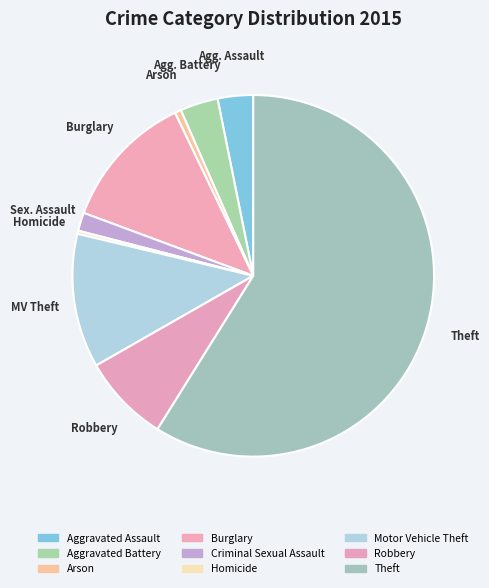

To the nearest percent, what portion does Aggravated Assault represent?

3%